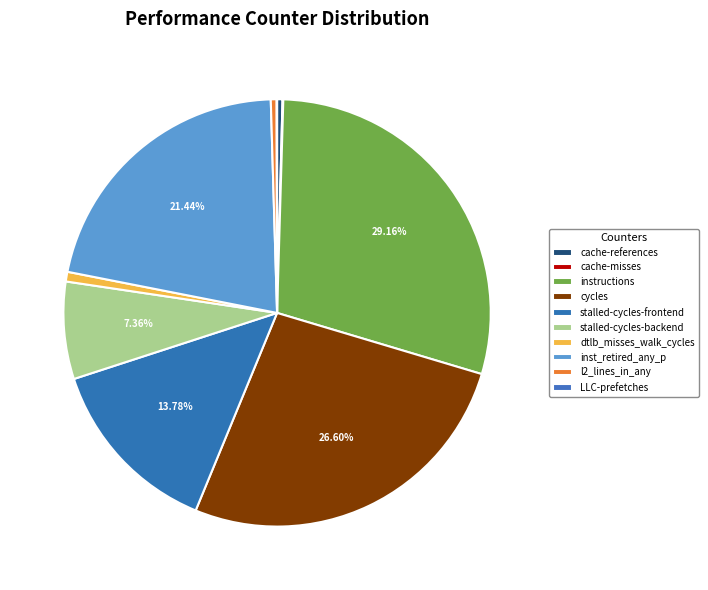

The stalled-cycles-backend slice represents 16% of the pie. True or false?

False